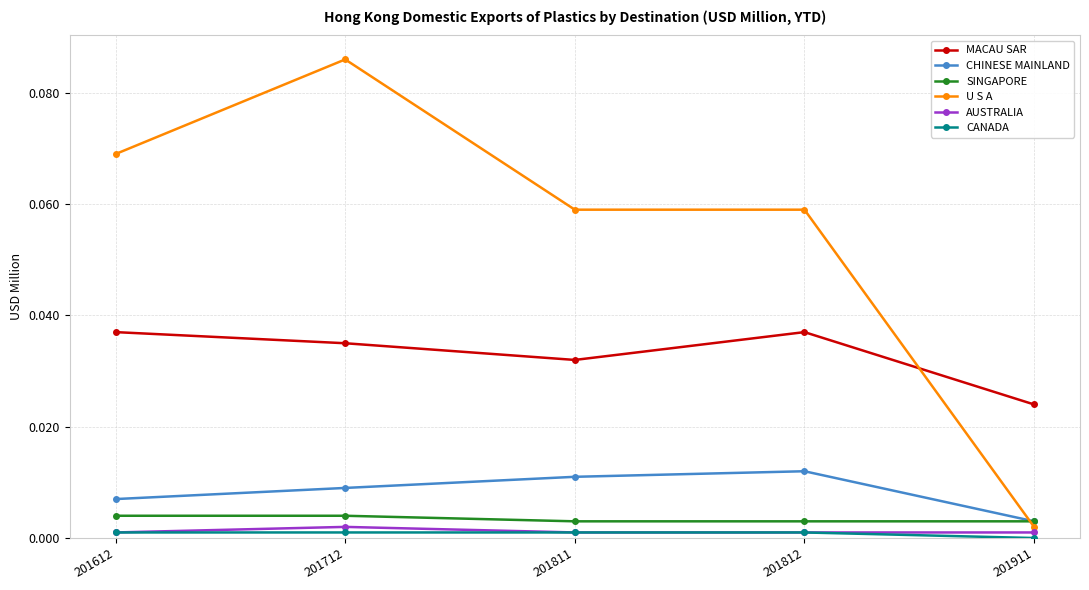

True or false: MACAU SAR and AUSTRALIA intersect in this chart.

False